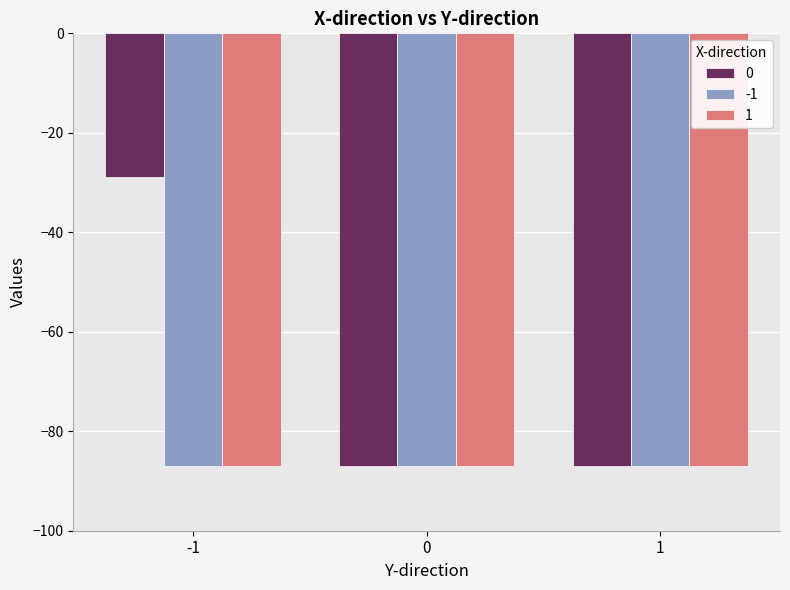

What is the sum of the -1 values at -1 and 1?

-173.8